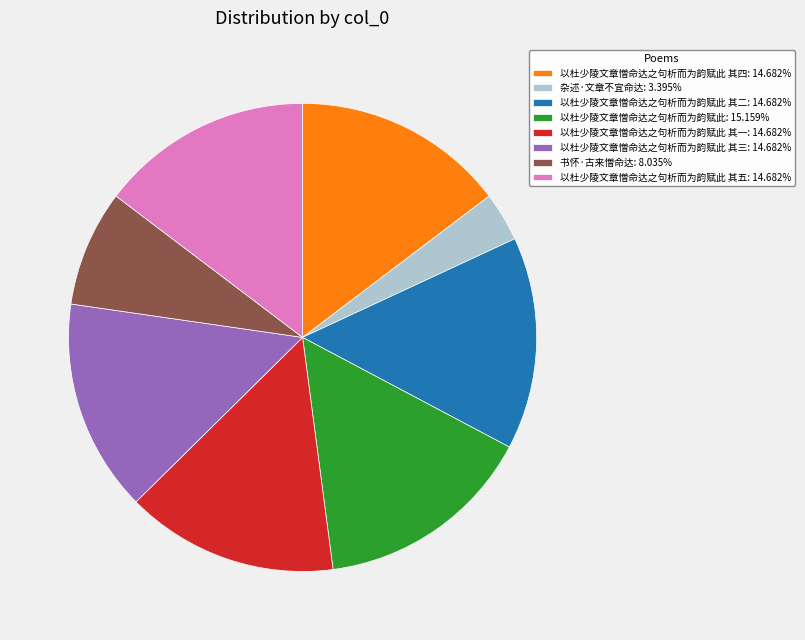

Is 以杜少陵文章憎命达之句析而为韵赋此 其三: 14.682% the majority of the pie?

No